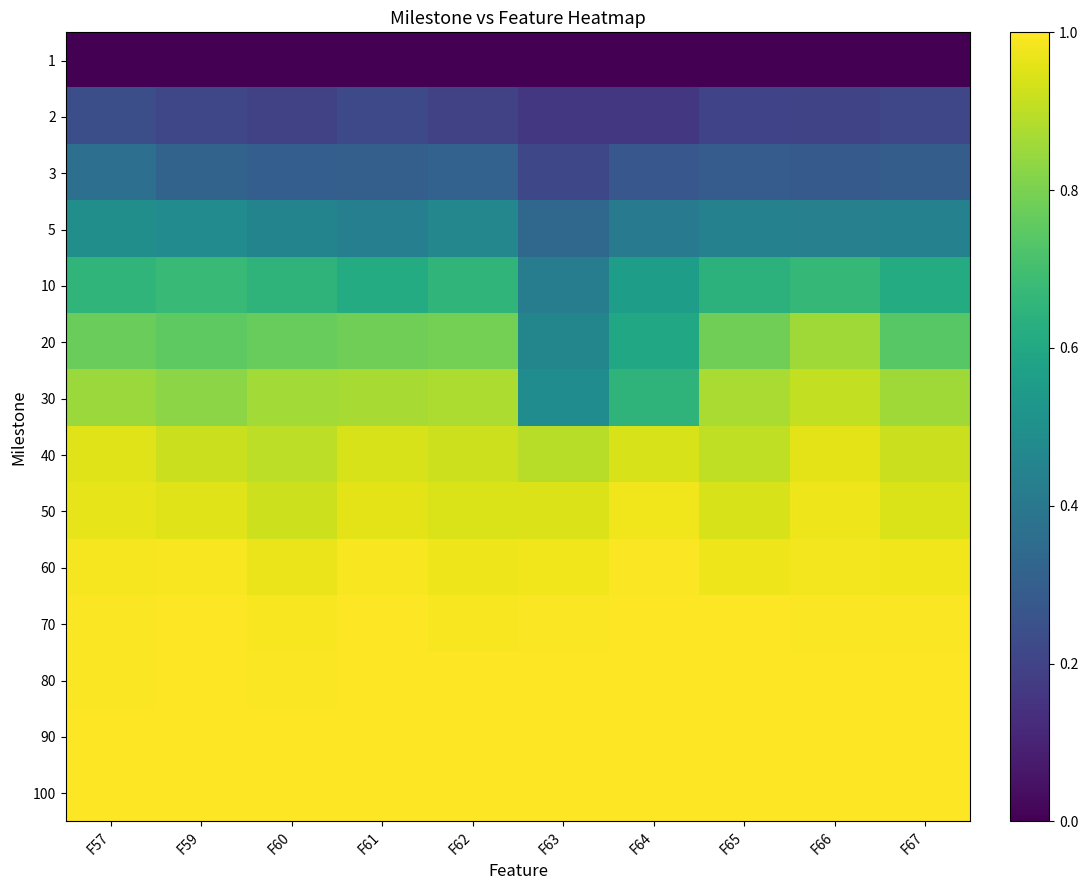

How many distinct data groups are displayed?

14